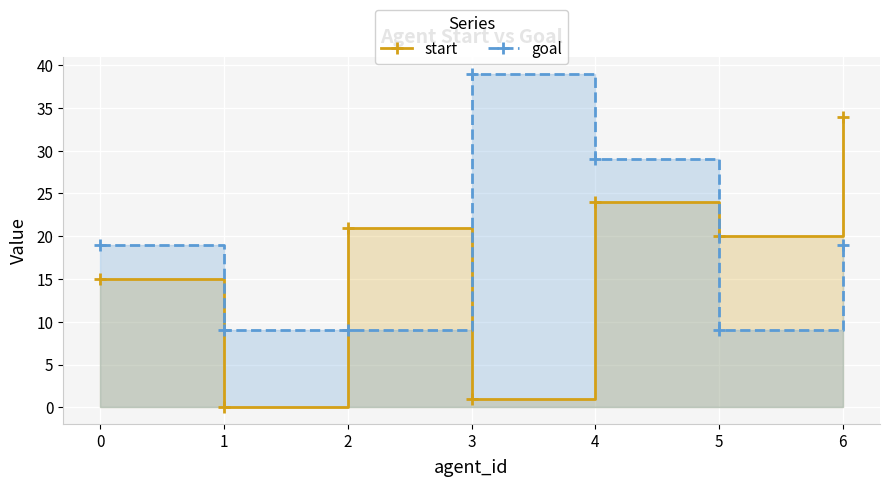

Reading left to right, transcribe all the data shown in this chart.

start: 0=15	1=0	2=21	3=1	4=24	5=20	6=34
goal: 0=19	1=9	2=9	3=39	4=29	5=9	6=19